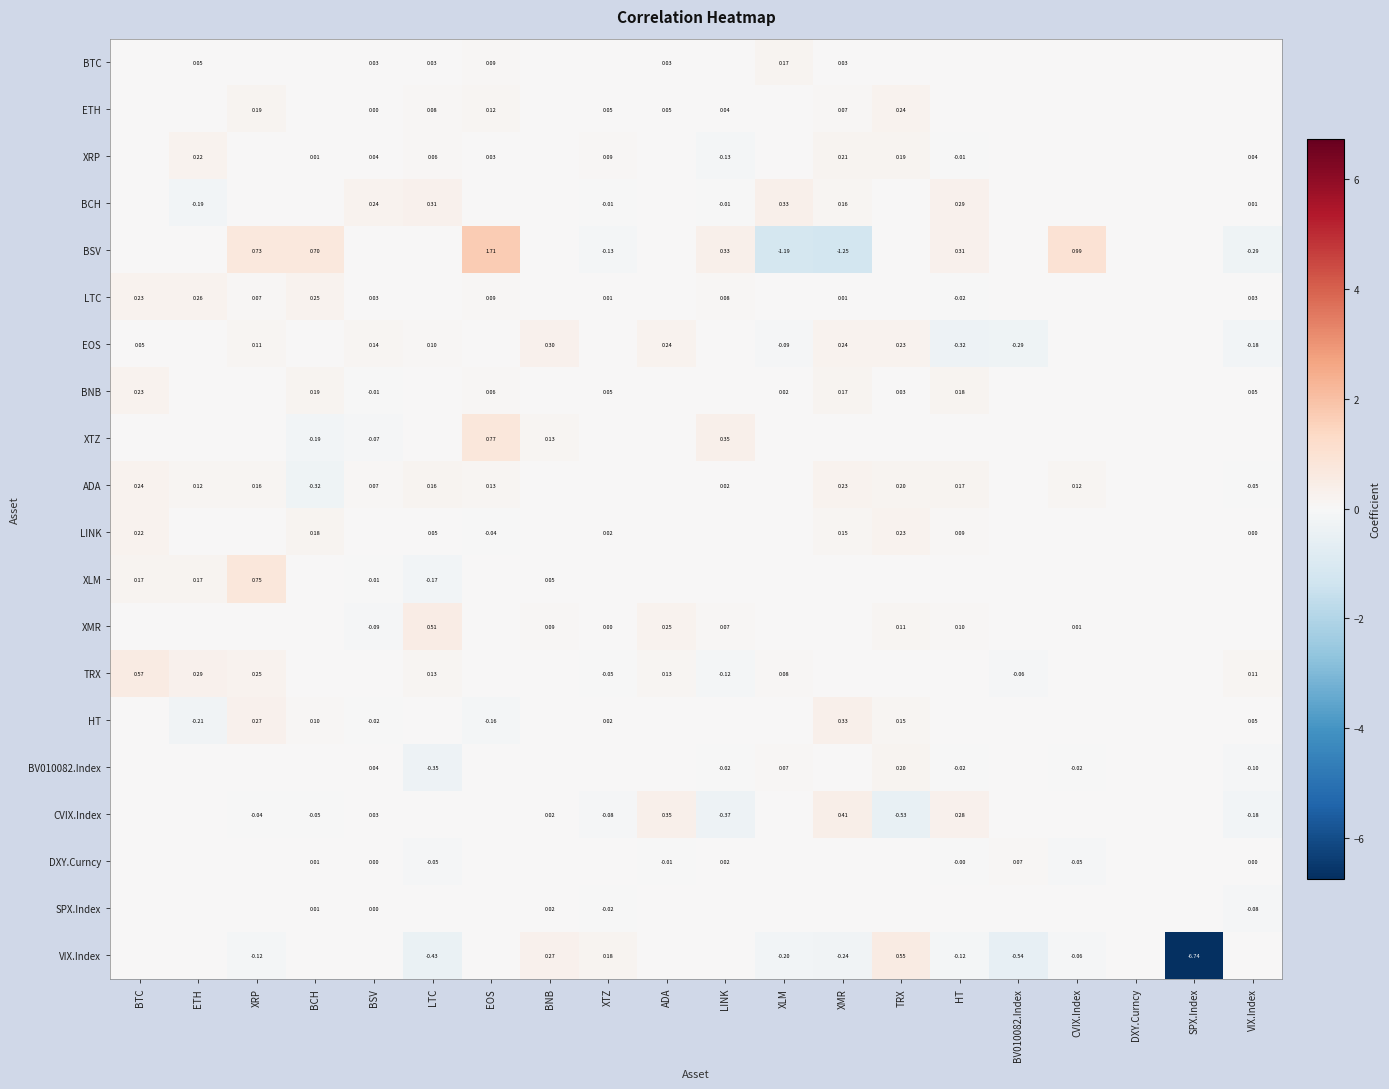

Is the value of CVIX.Index at BSV greater than the value of VIX.Index at HT?

Yes